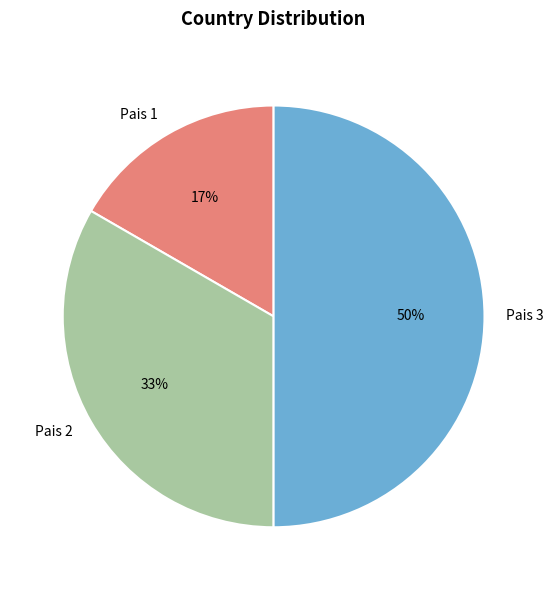

To the nearest percent, what is the combined percentage of Pais 3 and Pais 2?

83%